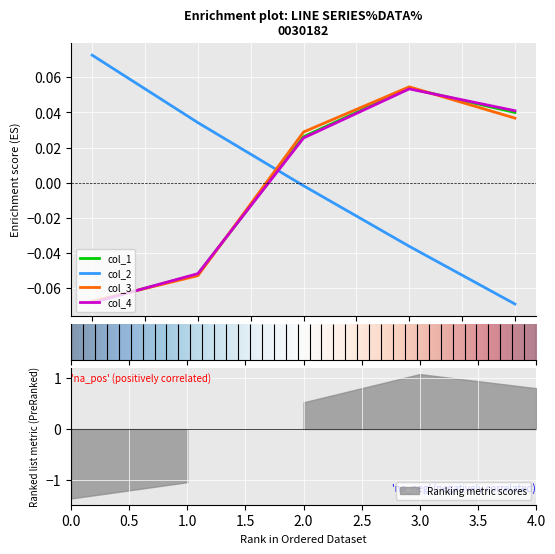

What is the total value across all series at 3?

0.1